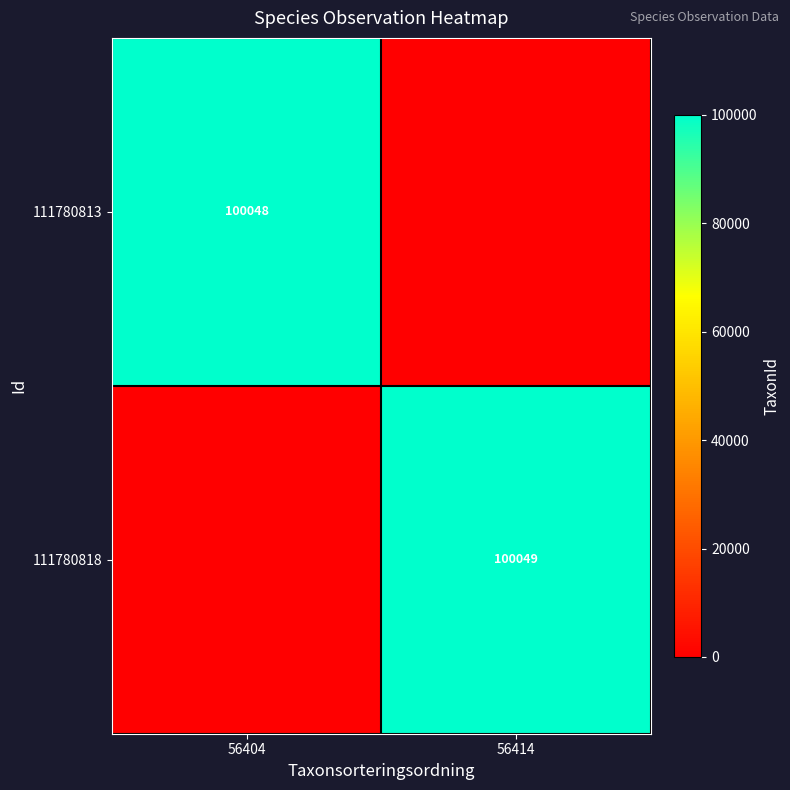

The value of 111780818 at 56414 is 100049. True or false?

True